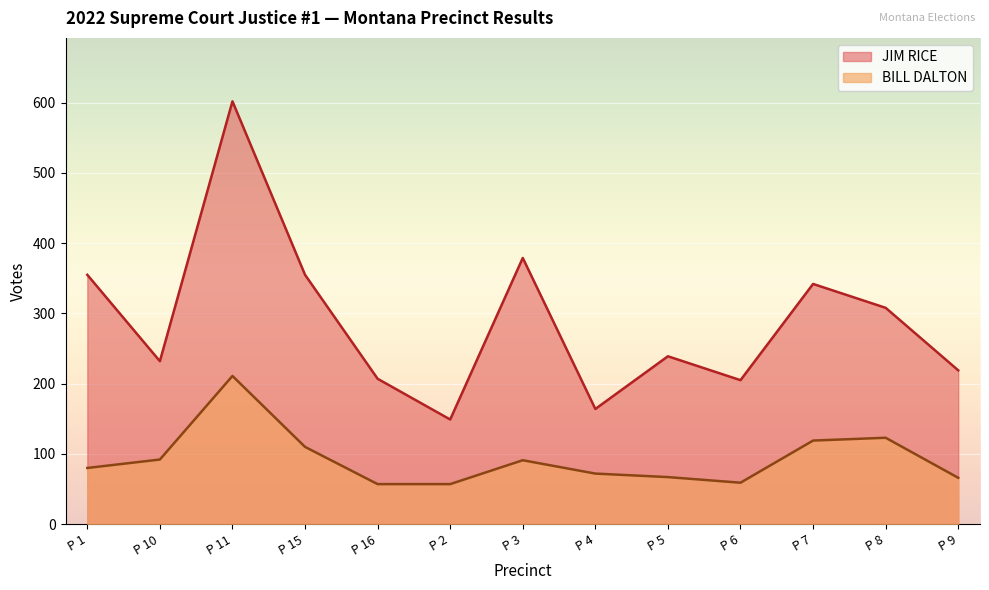

Between P 11 and P 15, which is larger?

P 11